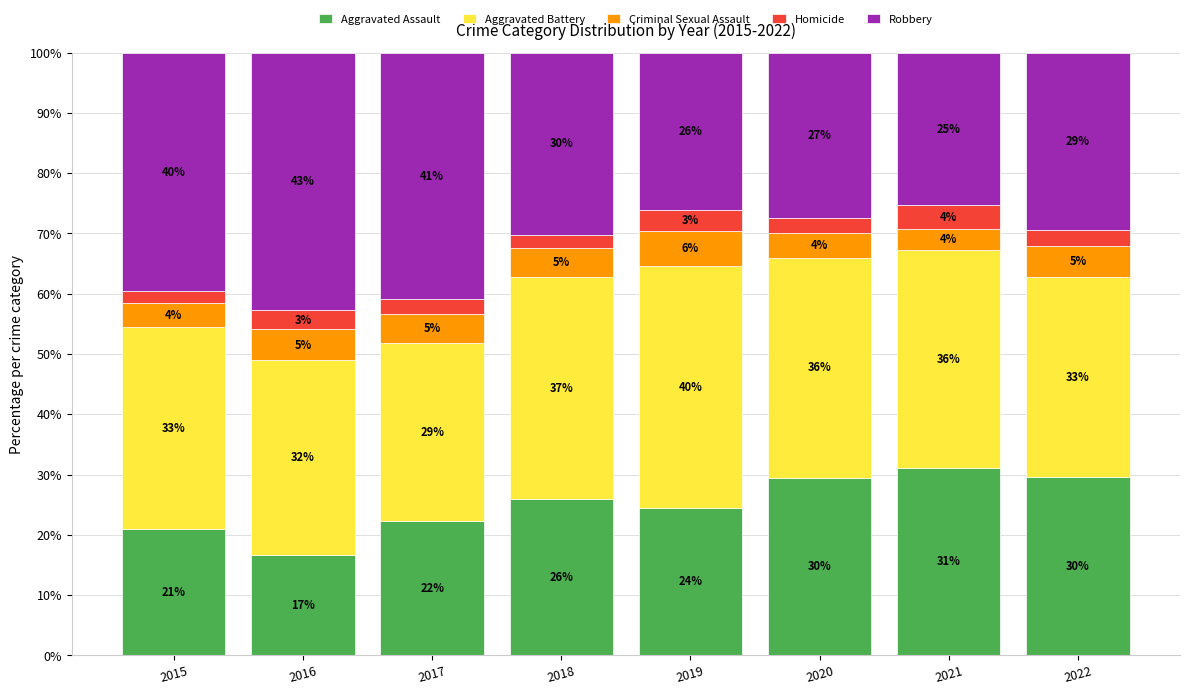

How many bars are there in total?

8